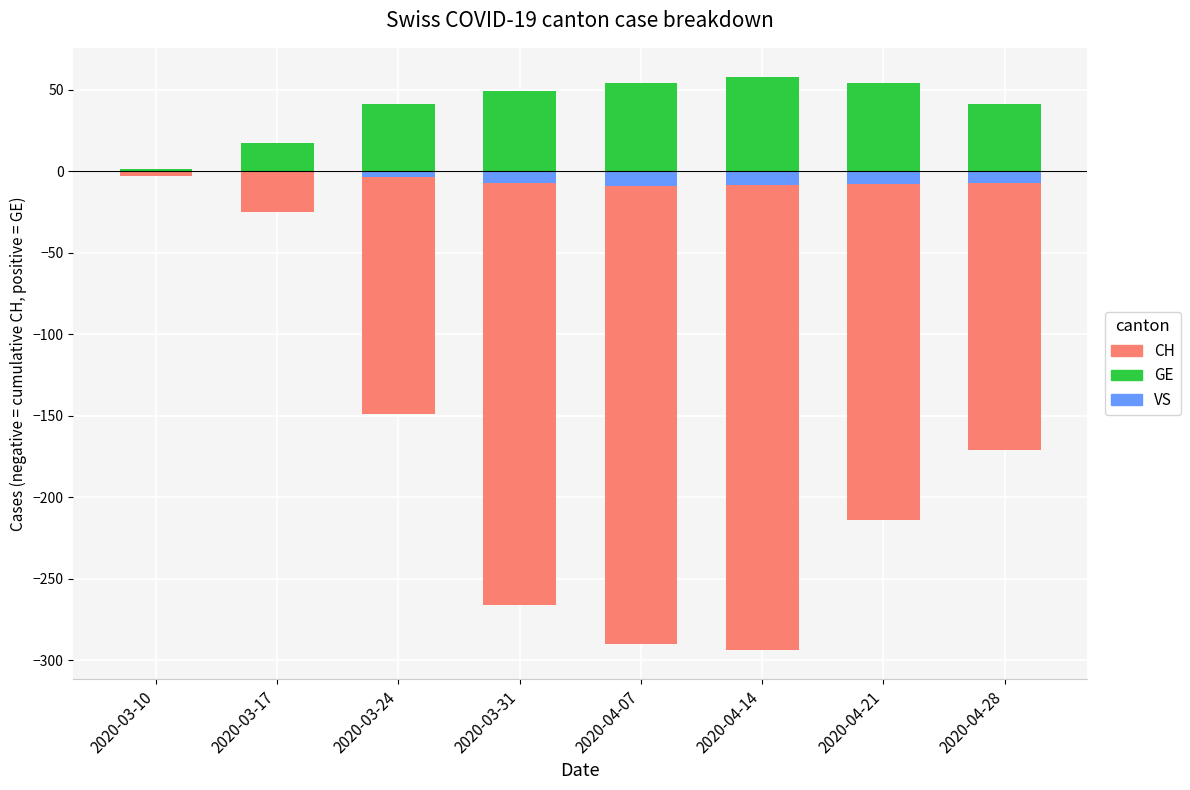

Does the chart contain stacked bars?

No